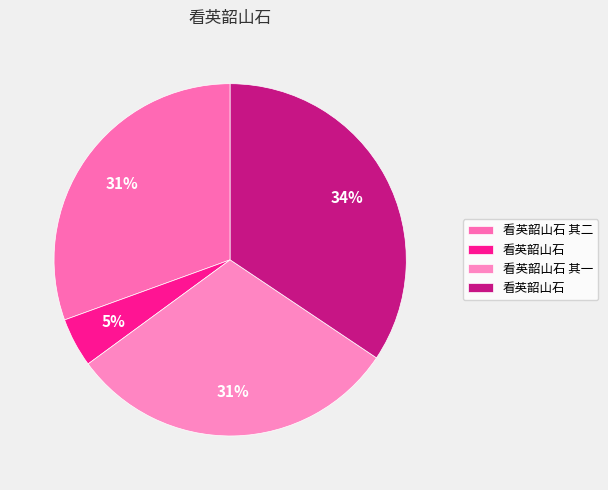

What is the largest slice in the pie chart?

看英韶山石